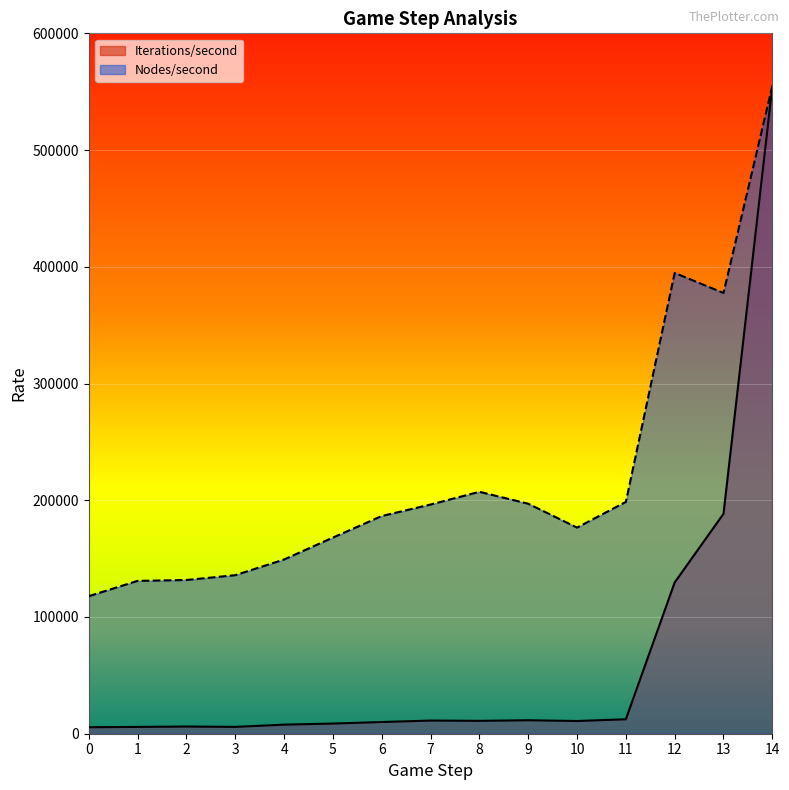

Where is Nodes/second nearest to the value 336338?

13